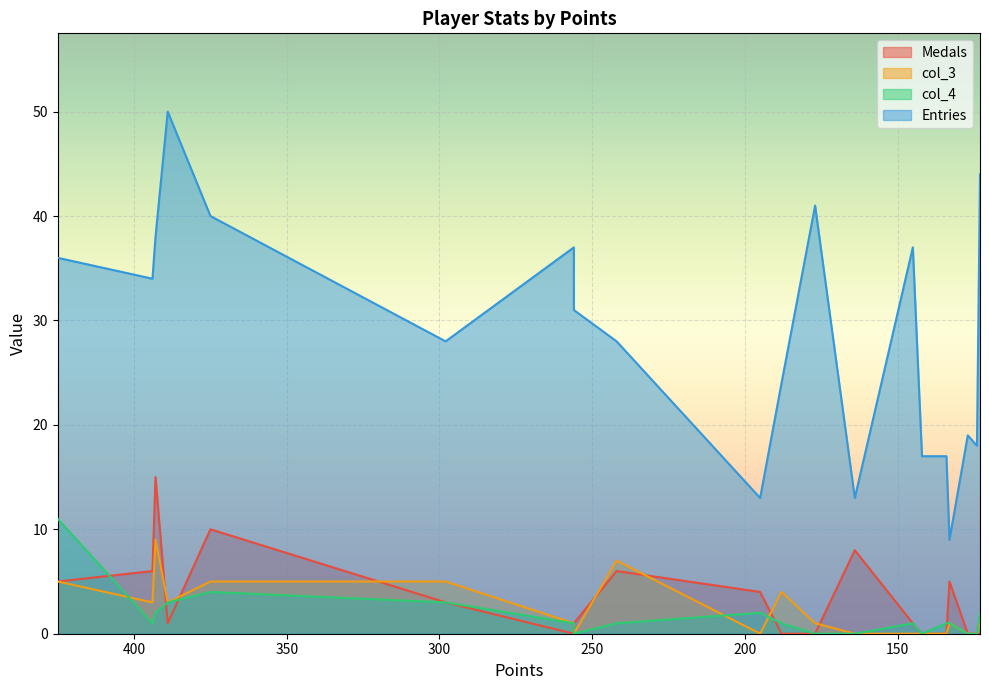

How many series are shown in this chart?

4